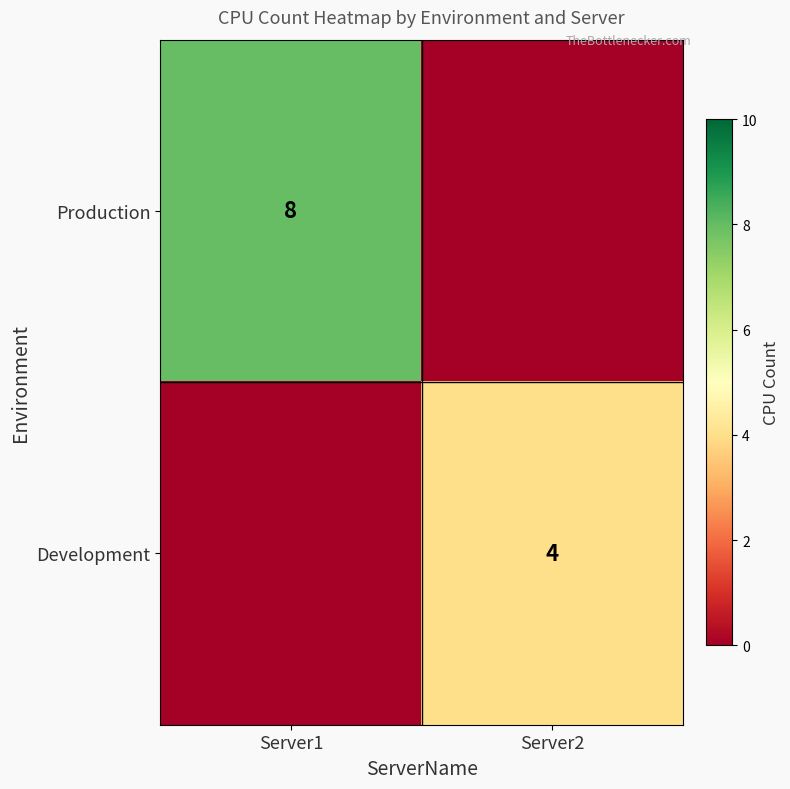

True or false: Production has a value of 12 at Server1.

False